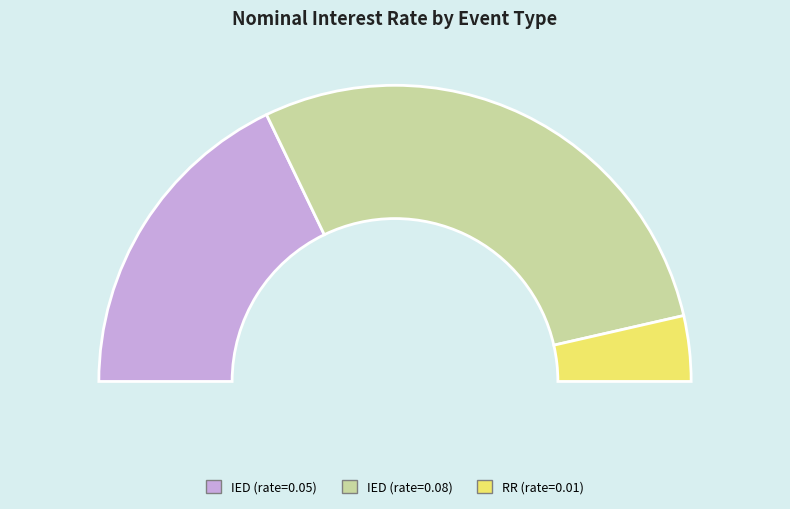

The IED (0.08) slice represents 50% of the pie. True or false?

False